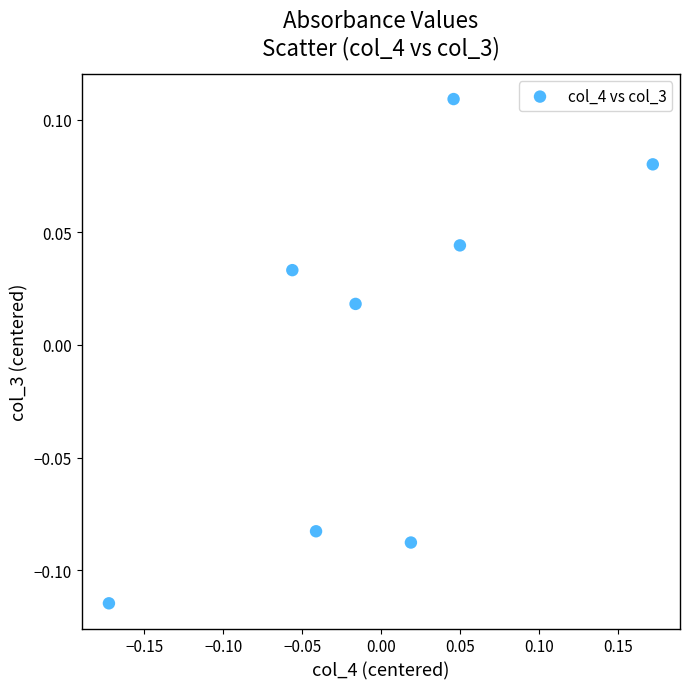

What is the range of X values (max minus min)?

0.3